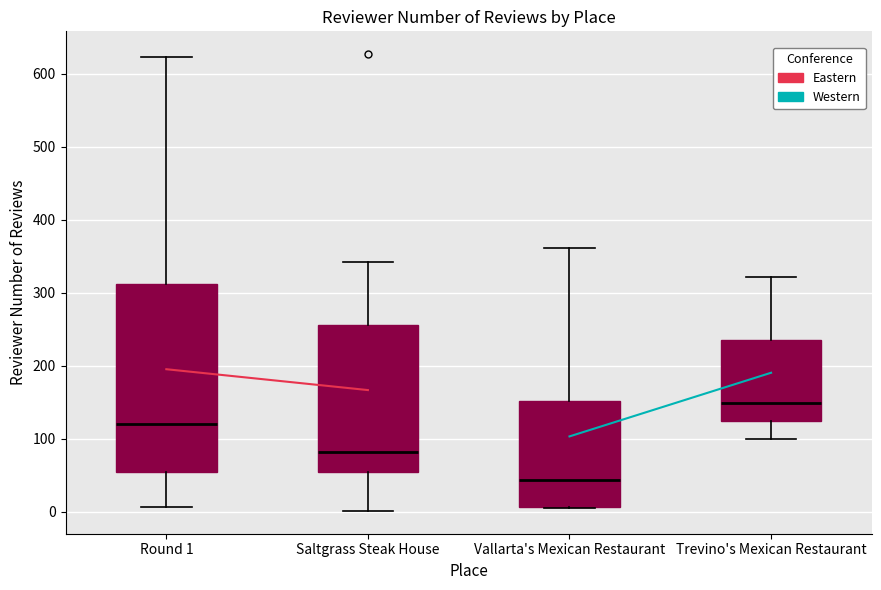

Where is the upper edge of the box for Saltgrass Steak House on the y-axis? The values are not printed on the chart, so give them approximately, as read against the axis.

260